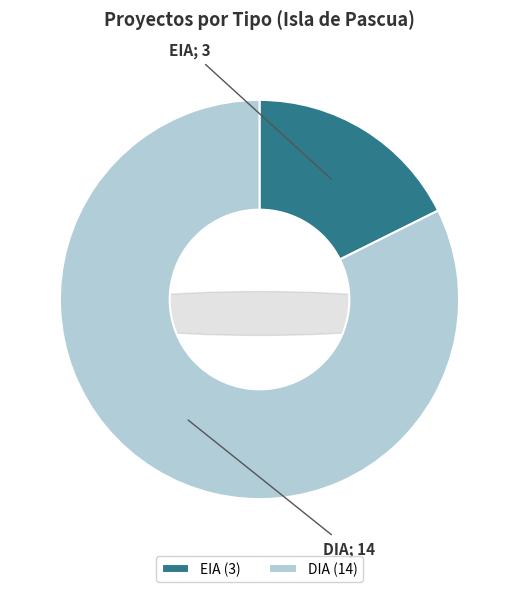

What percentage do EIA and DIA together represent?

100.0%